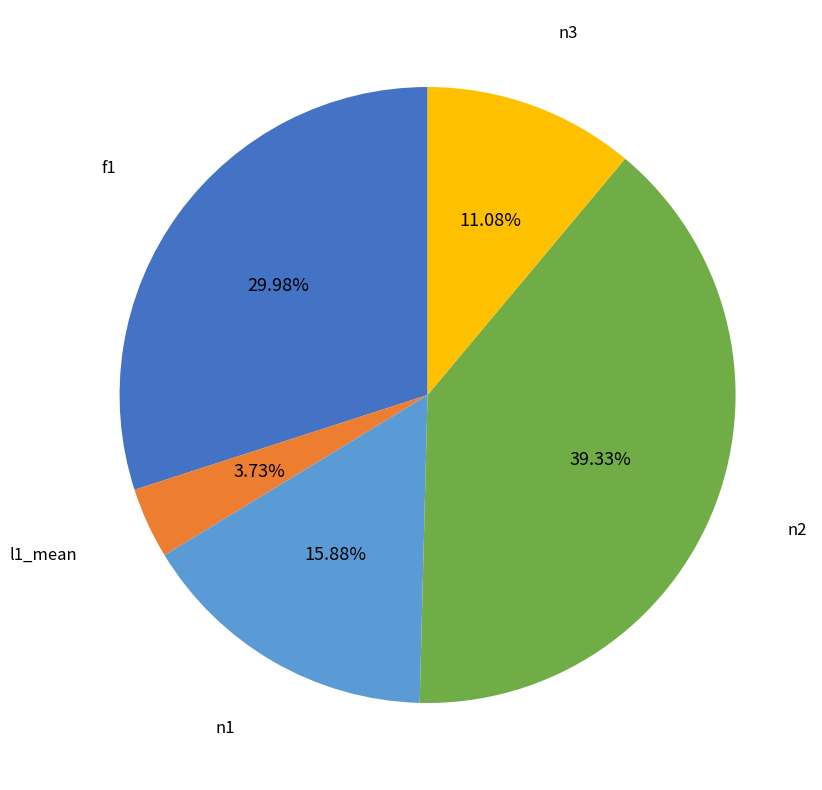

Is there any slice that represents more than half of the pie?

No